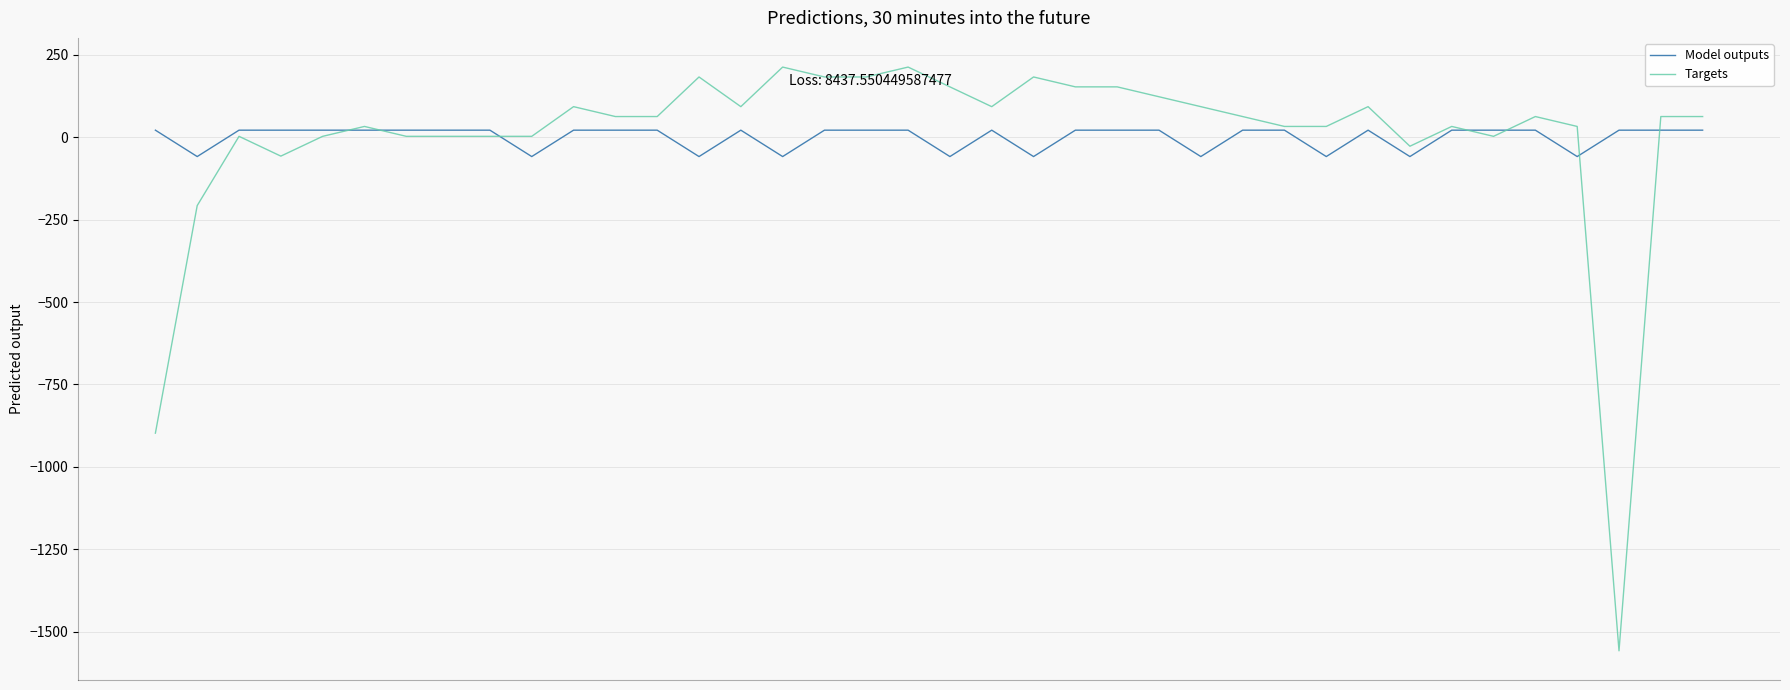

How many distinct data groups are displayed?

2